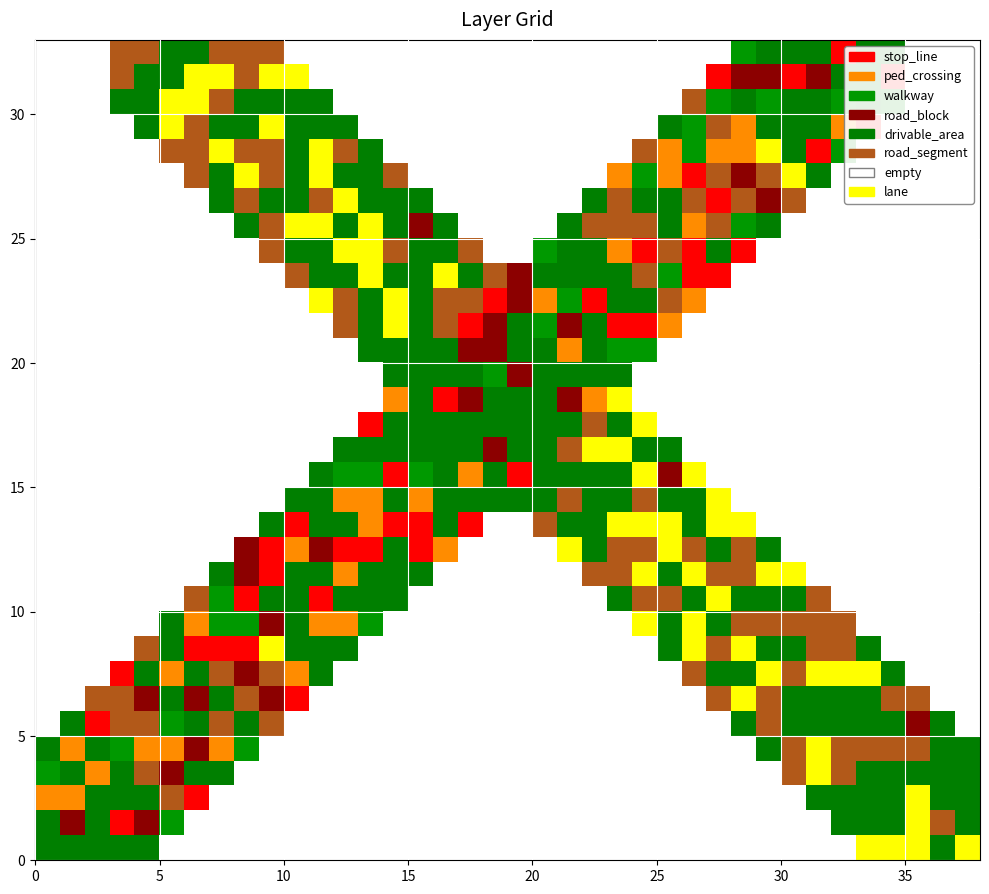

What is the total value across all series at 3?

1